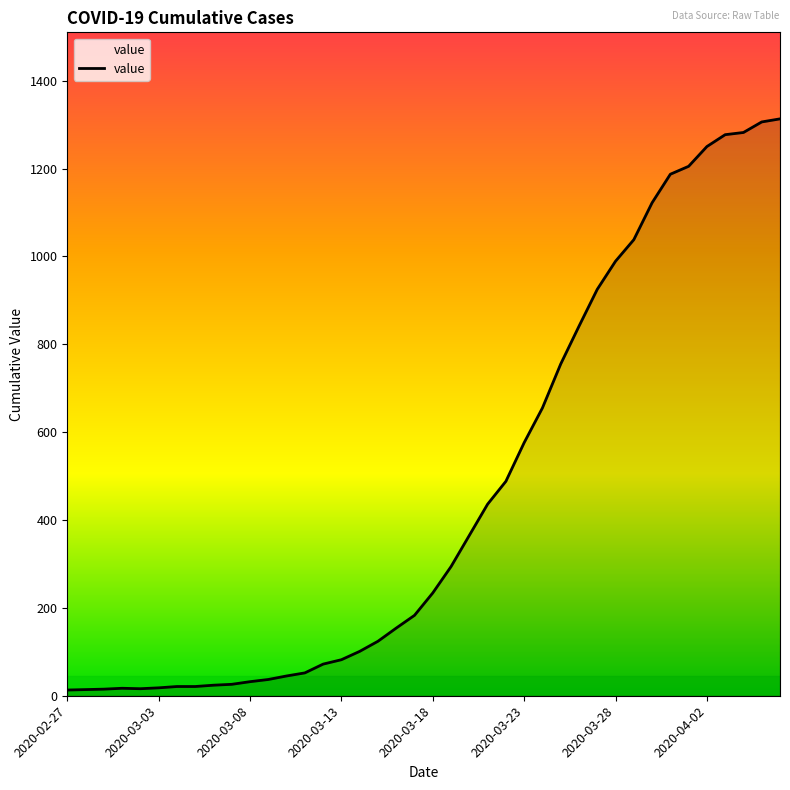

How many lines are shown in the chart?

1